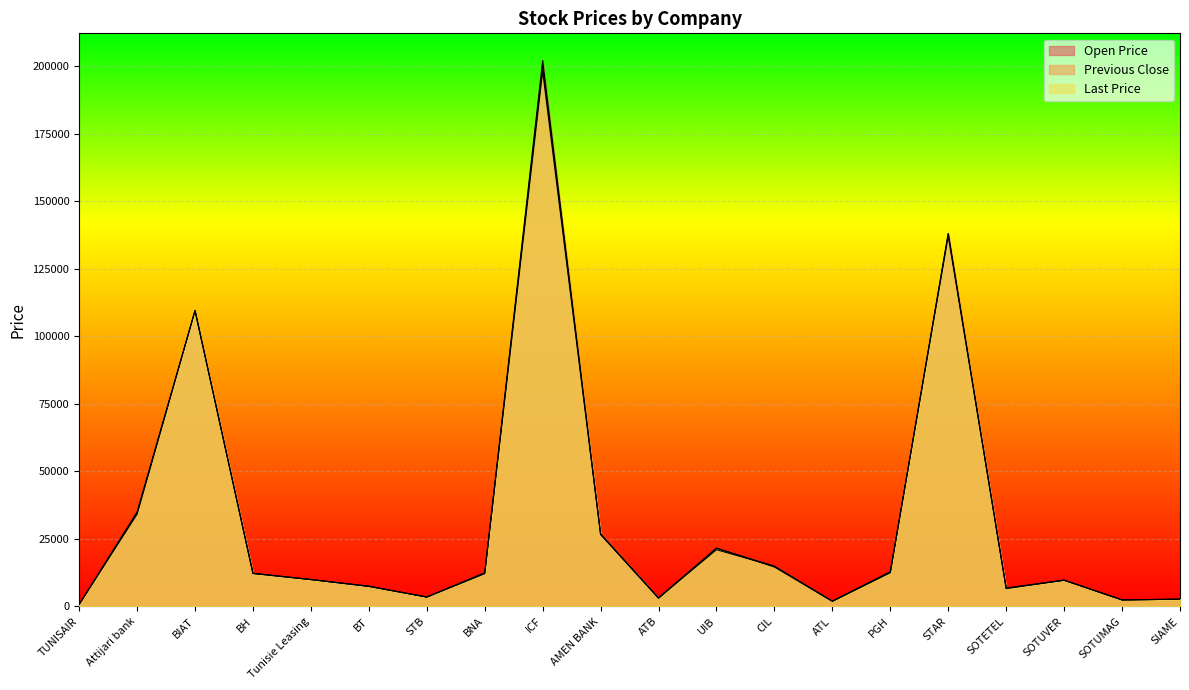

Does the chart display data point markers on the line(s)?

No